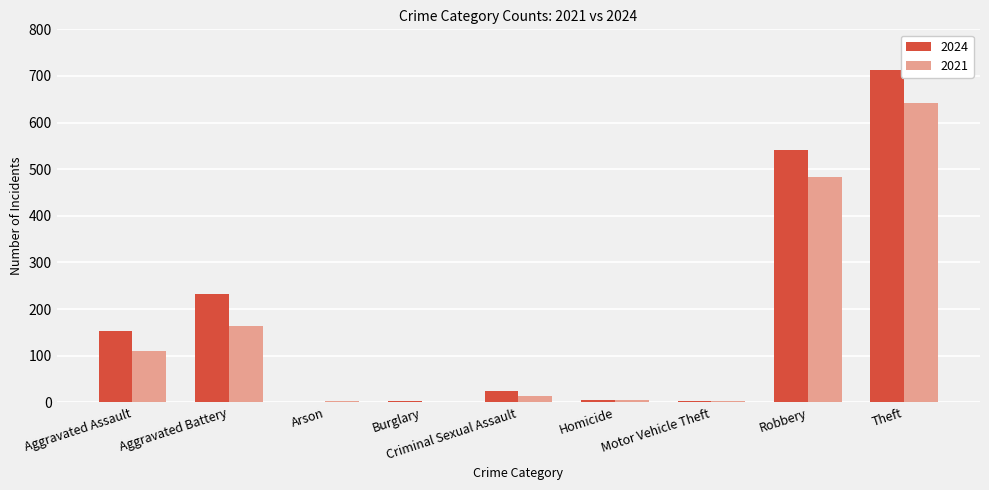

What are all the series names shown in the legend?

2024, 2021